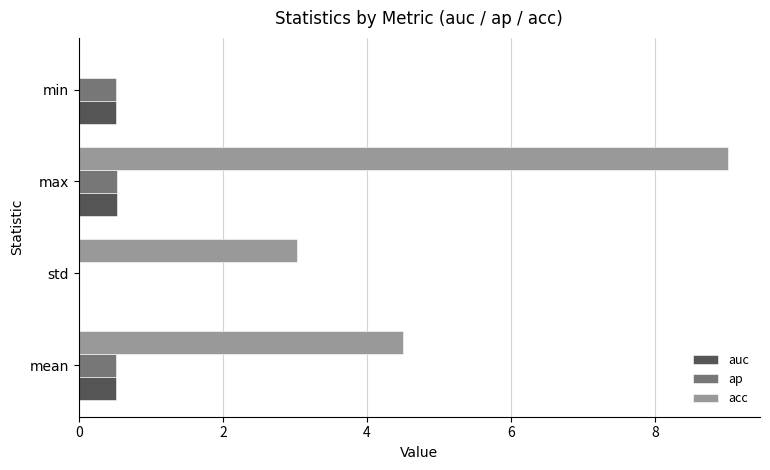

The value of ap at std is 0.0. True or false?

True